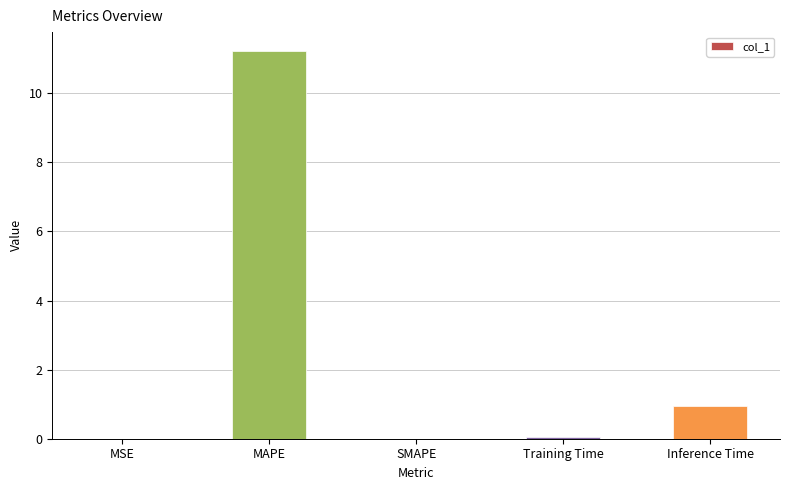

How many data points does each series have?

5